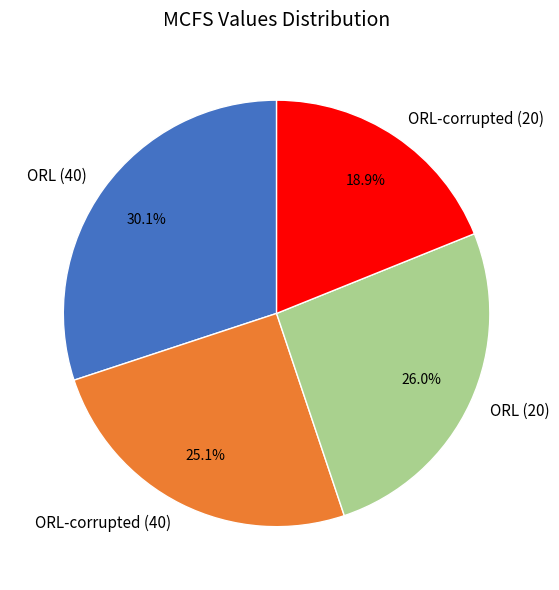

To the nearest percent, what is the combined percentage of ORL (20) and ORL (40)?

56%